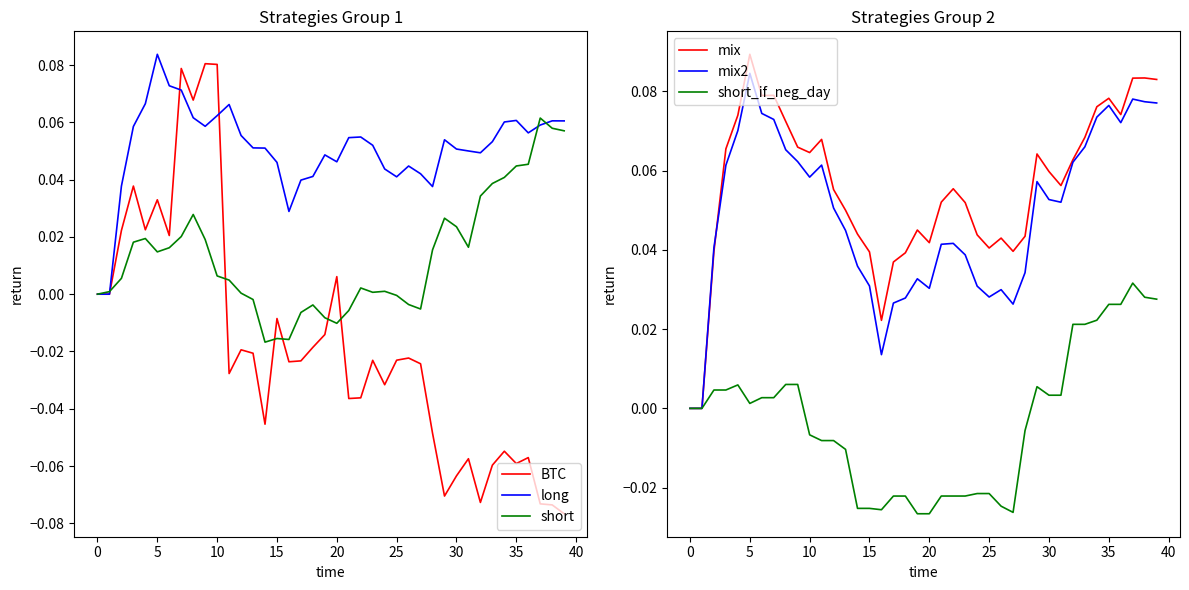

Rank the series at 0 from highest to lowest value.

short, BTC, long, mix, mix2, short_if_neg_day